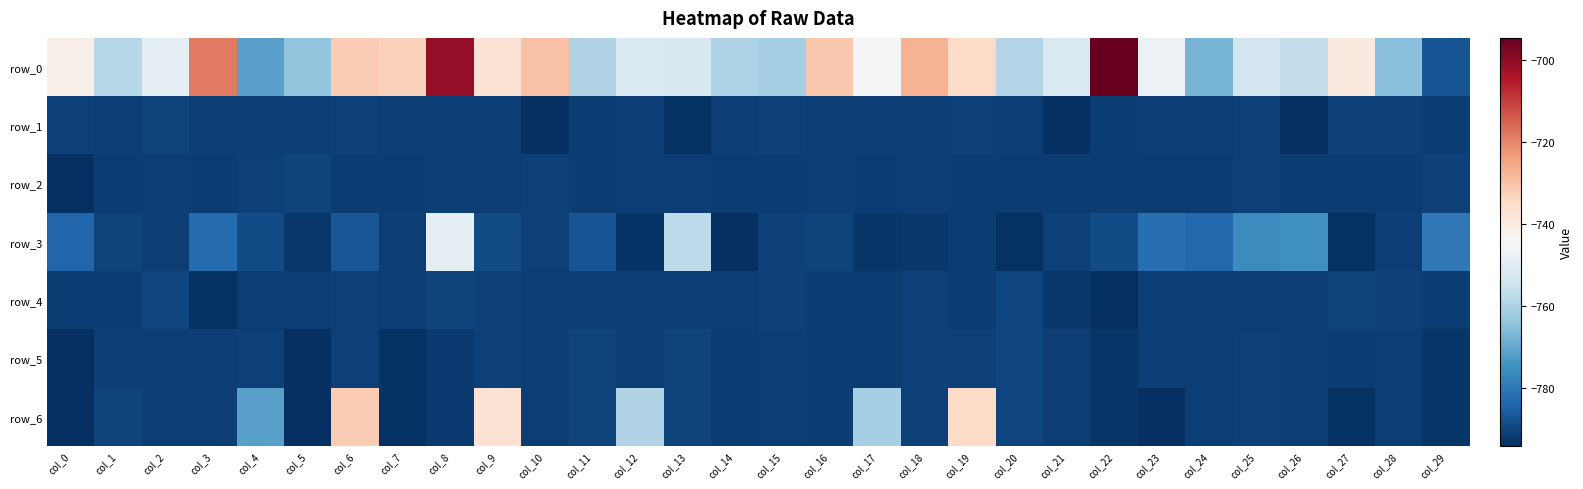

How many data points does each series have?

30